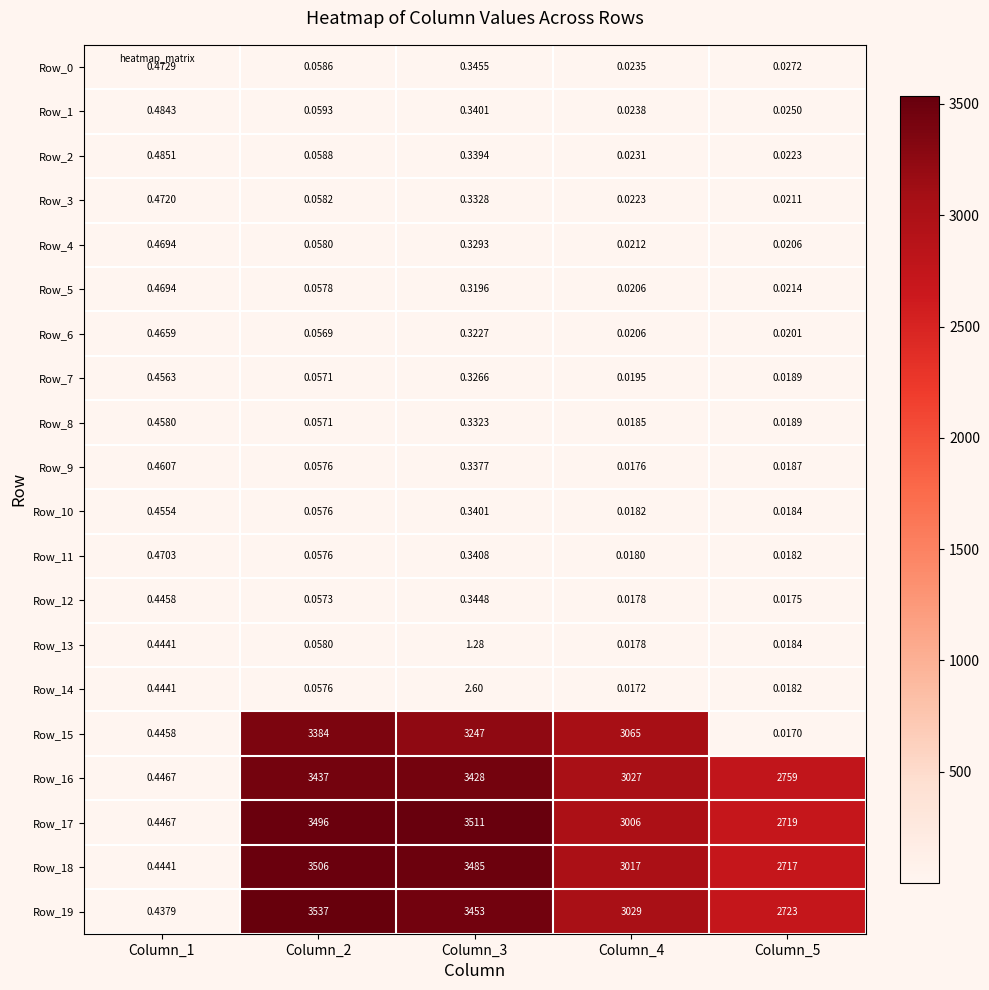

What is the spread (max minus min) of values at Column_5?

2759.0